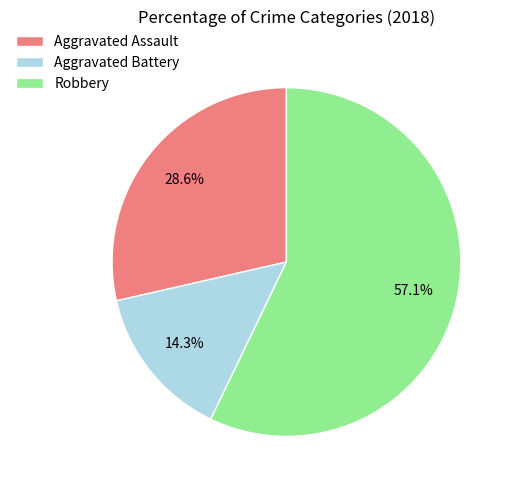

To the nearest percent, what is the difference between the largest and smallest slice percentages?

43%